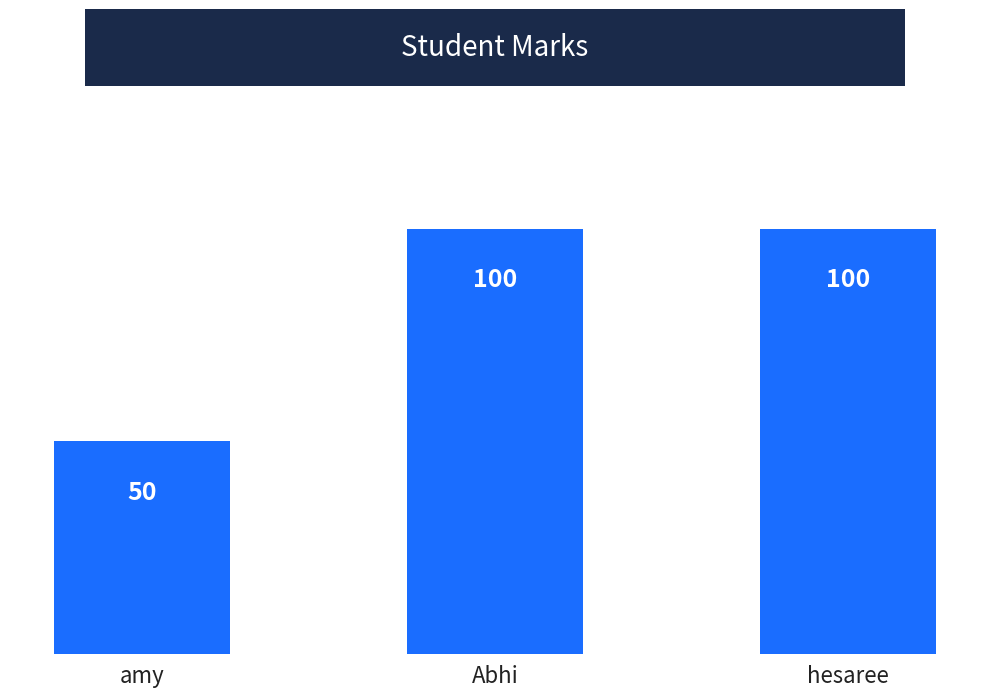

What is the minimum value shown in the chart?

50